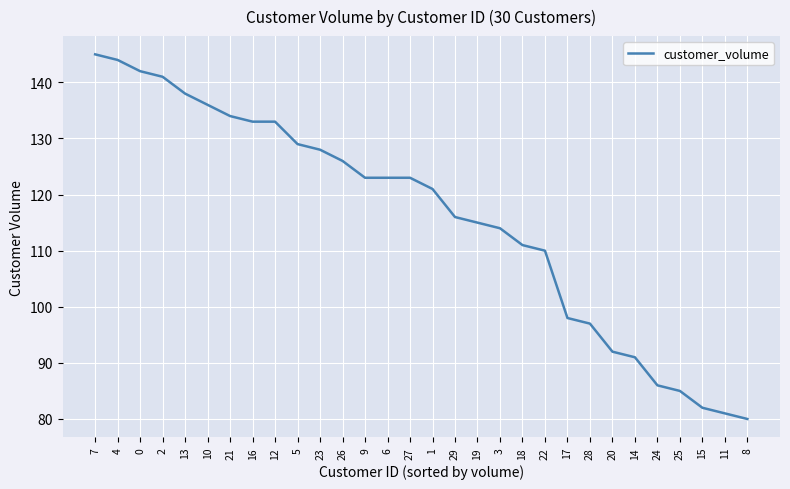

What position from the right is 16?

23